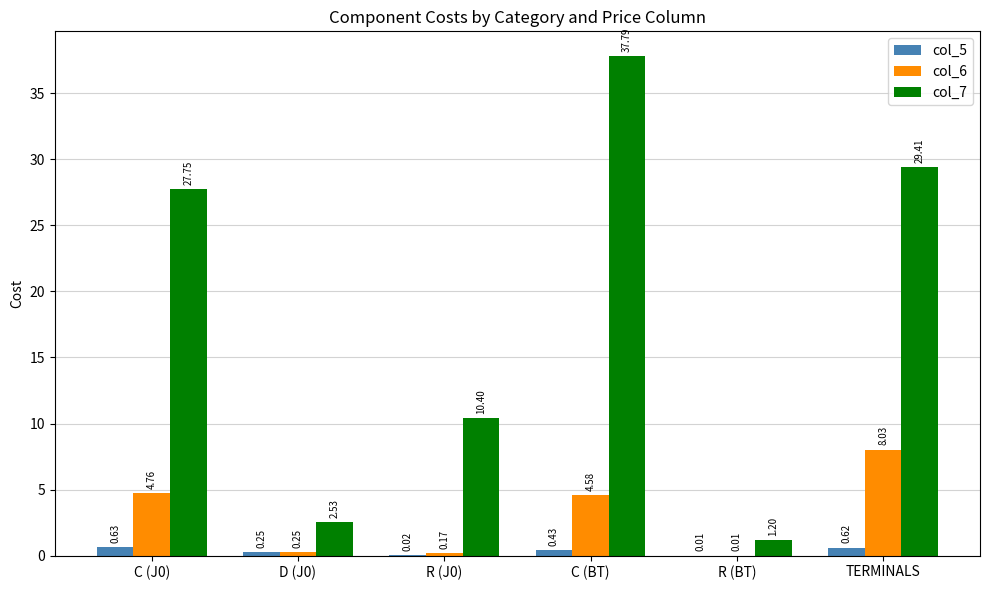

Which series changed the most between C (J0) and TERMINALS?

col_6